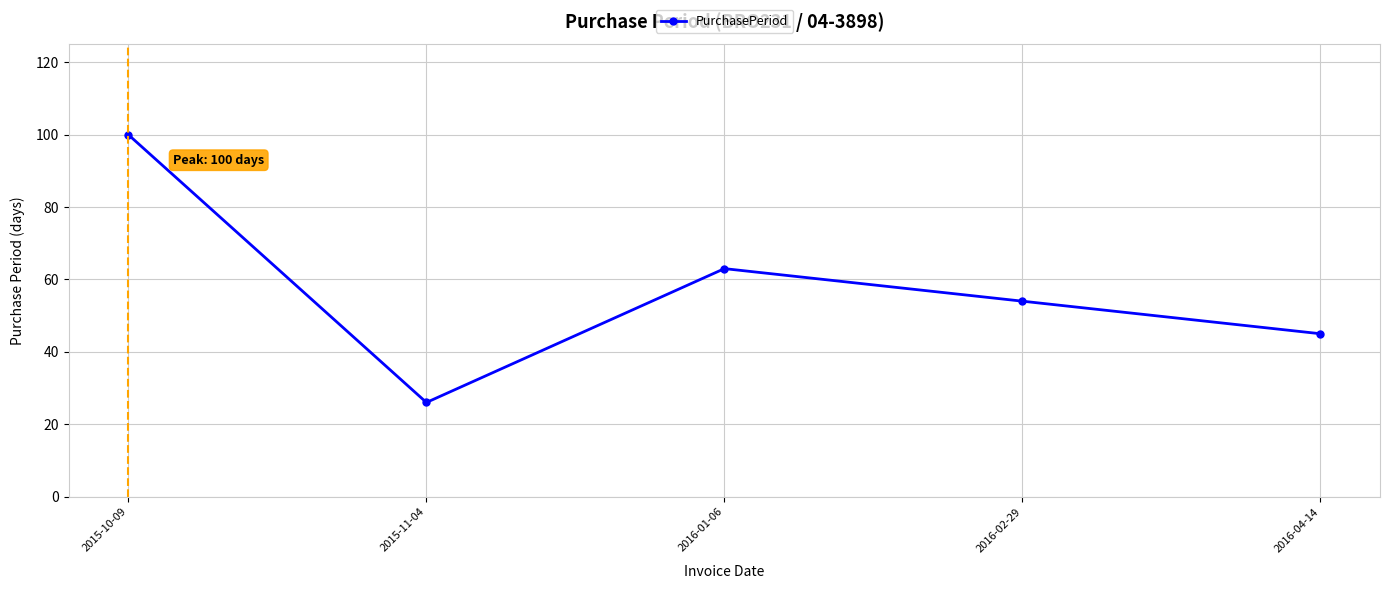

What is the change in value from 2016-01-06 to 2016-02-29?

-9